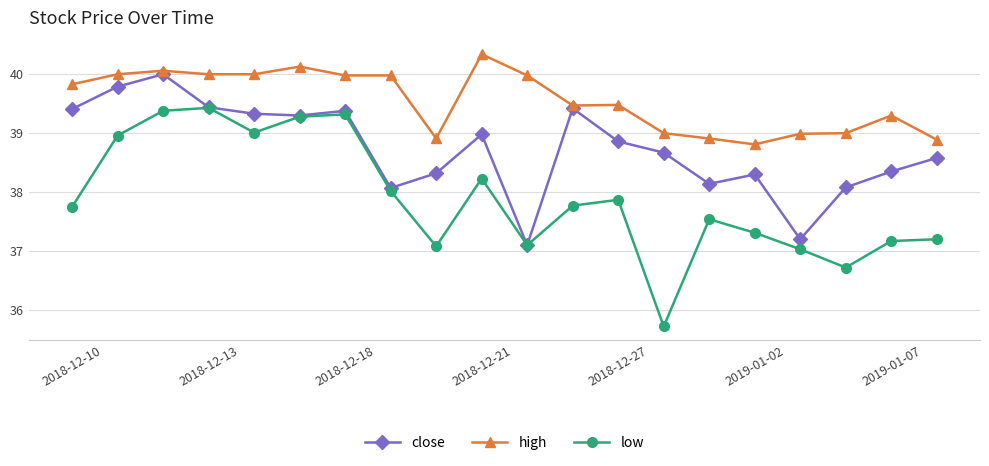

What is the value of the high point at the 19th from the left?

39.3